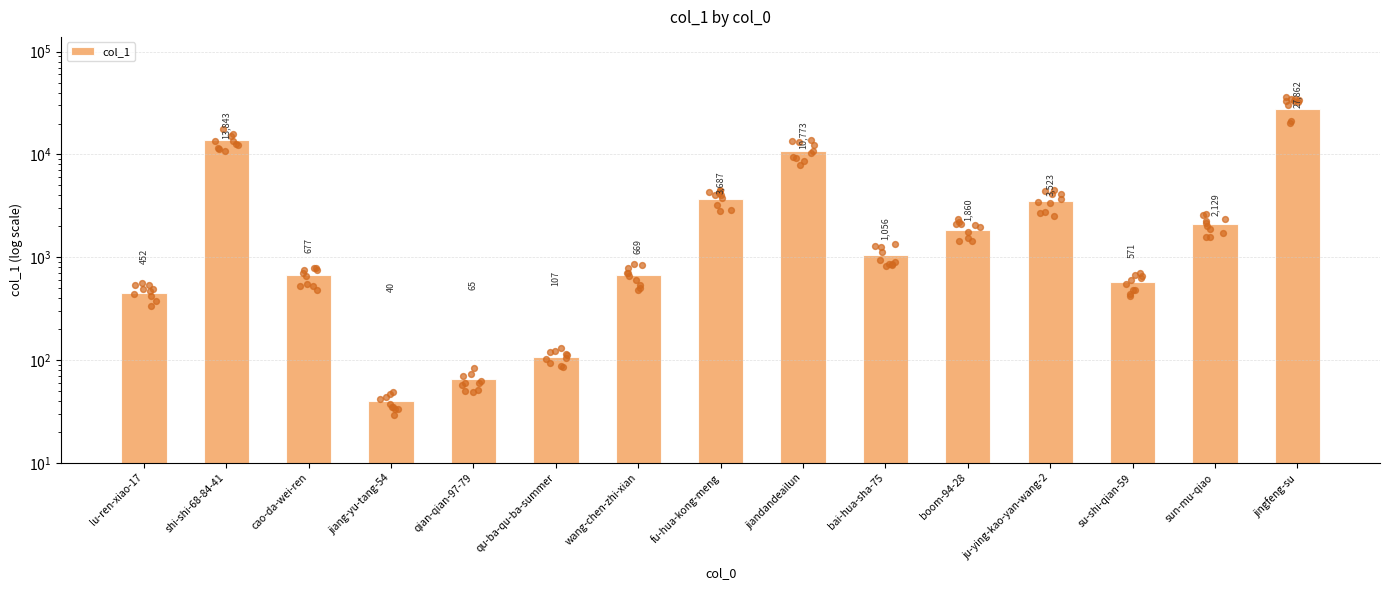

Which has a higher value, jingfeng-su or bai-hua-sha-75?

jingfeng-su